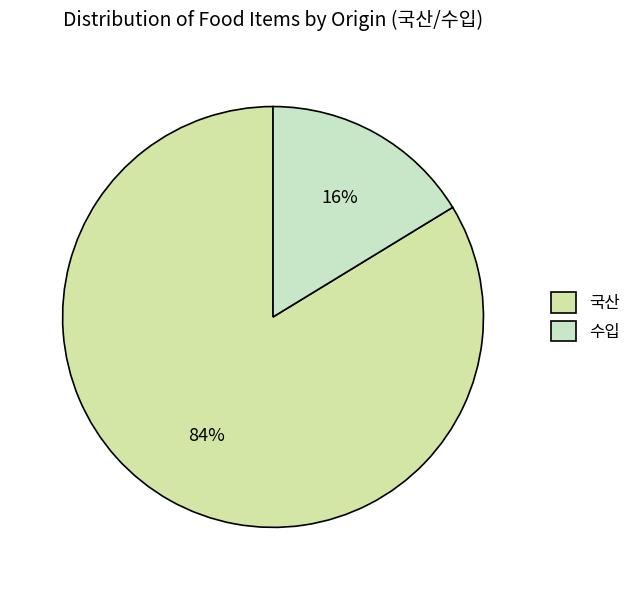

To the nearest percent, what percentage of the pie is 국산?

84%